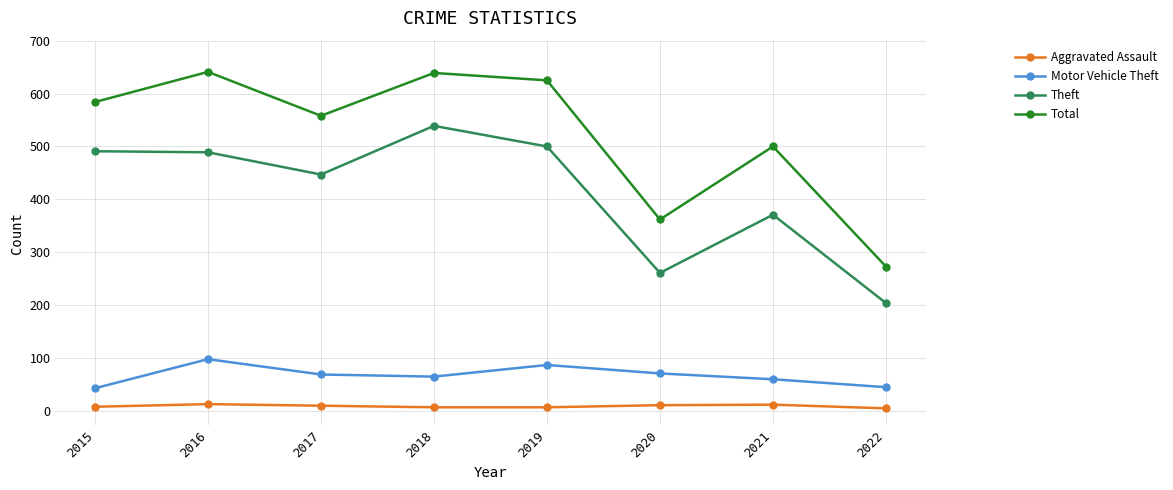

How many lines are shown in the chart?

4